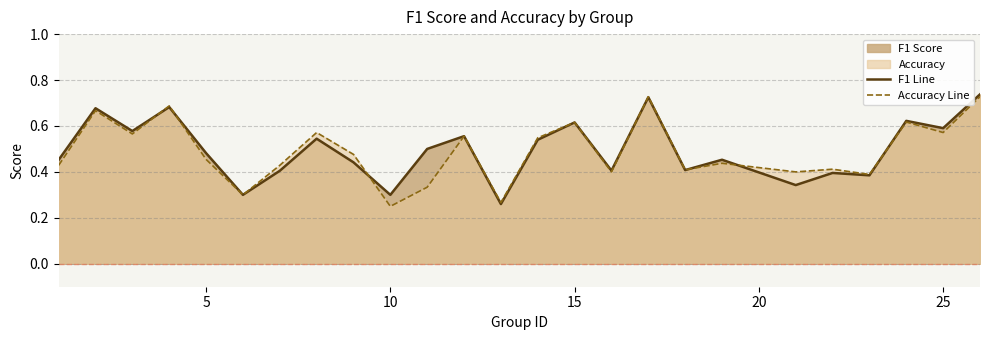

What is the sum of all f1 line values?

12.4